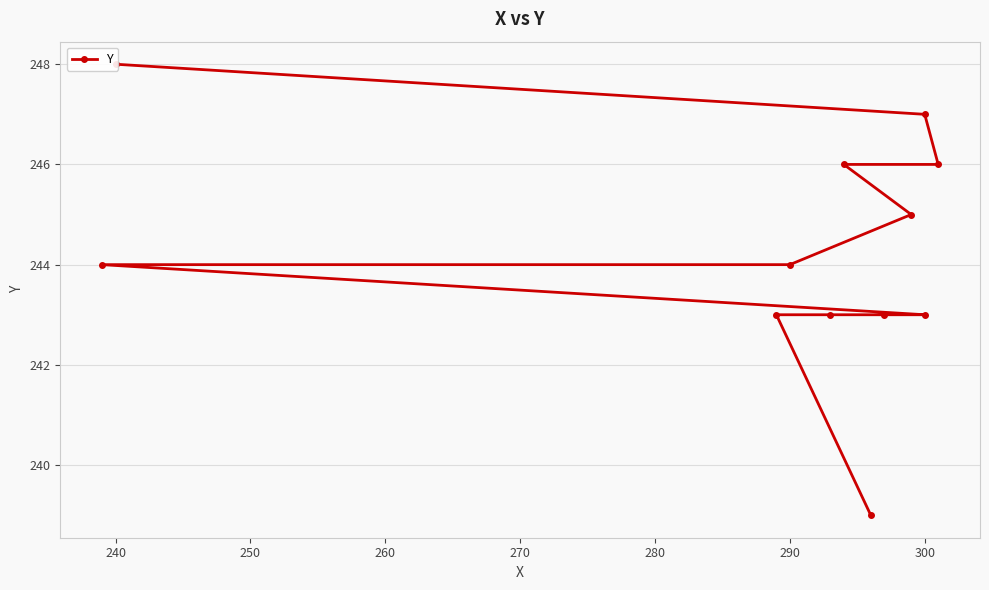

Count the number of categories in the chart.

12